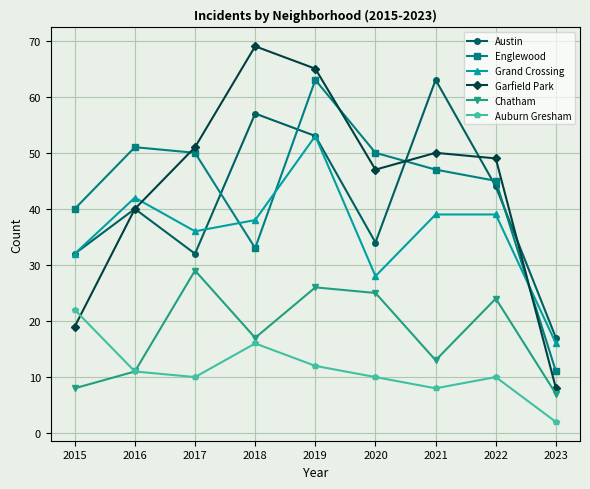

Is it true that Auburn Gresham equals 3 at 2021?

False